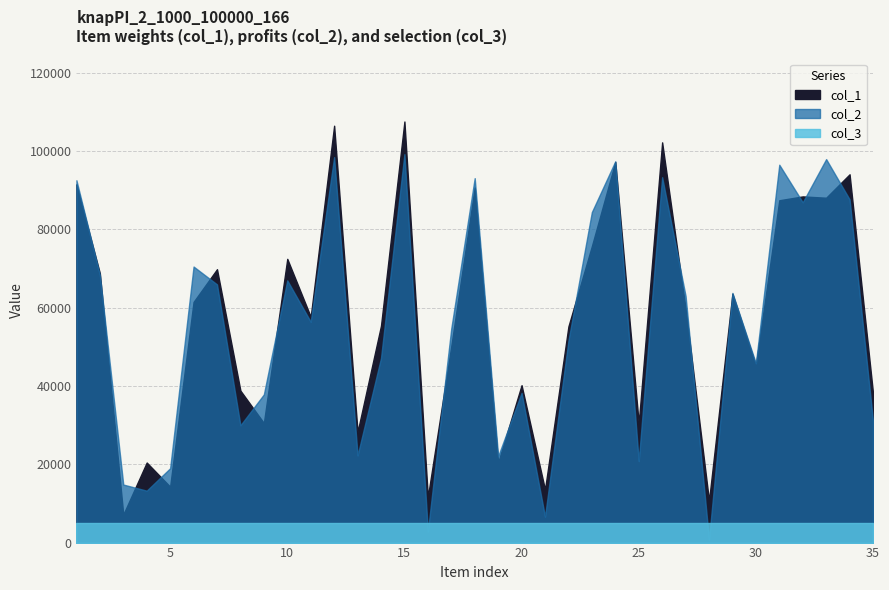

The value of col_2 at 18 is 162335. True or false?

False